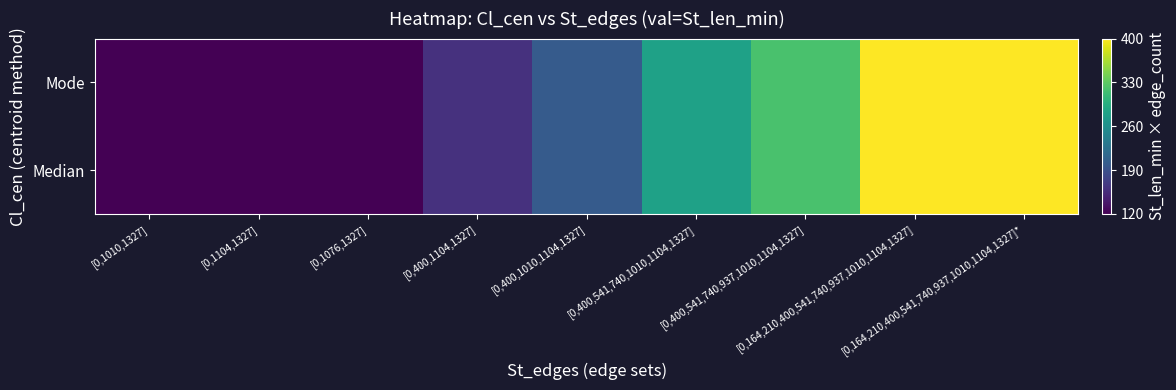

Reading left to right, transcribe all the data shown in this chart.

Median: [0,1010,1327]=120	[0,1104,1327]=120	[0,1076,1327]=120	[0,400,1104,1327]=160	[0,400,1010,1104,1327]=200	[0,400,541,740,1010,1104,1327]=280	[0,400,541,740,937,1010,1104,1327]=320	[0,164,210,400,541,740,937,1010,1104,1327]=400	[0,164,210,400,541,740,937,1010,1104,1327]*=400
Mode: [0,1010,1327]=120	[0,1104,1327]=120	[0,1076,1327]=120	[0,400,1104,1327]=160	[0,400,1010,1104,1327]=200	[0,400,541,740,1010,1104,1327]=280	[0,400,541,740,937,1010,1104,1327]=320	[0,164,210,400,541,740,937,1010,1104,1327]=400	[0,164,210,400,541,740,937,1010,1104,1327]*=400